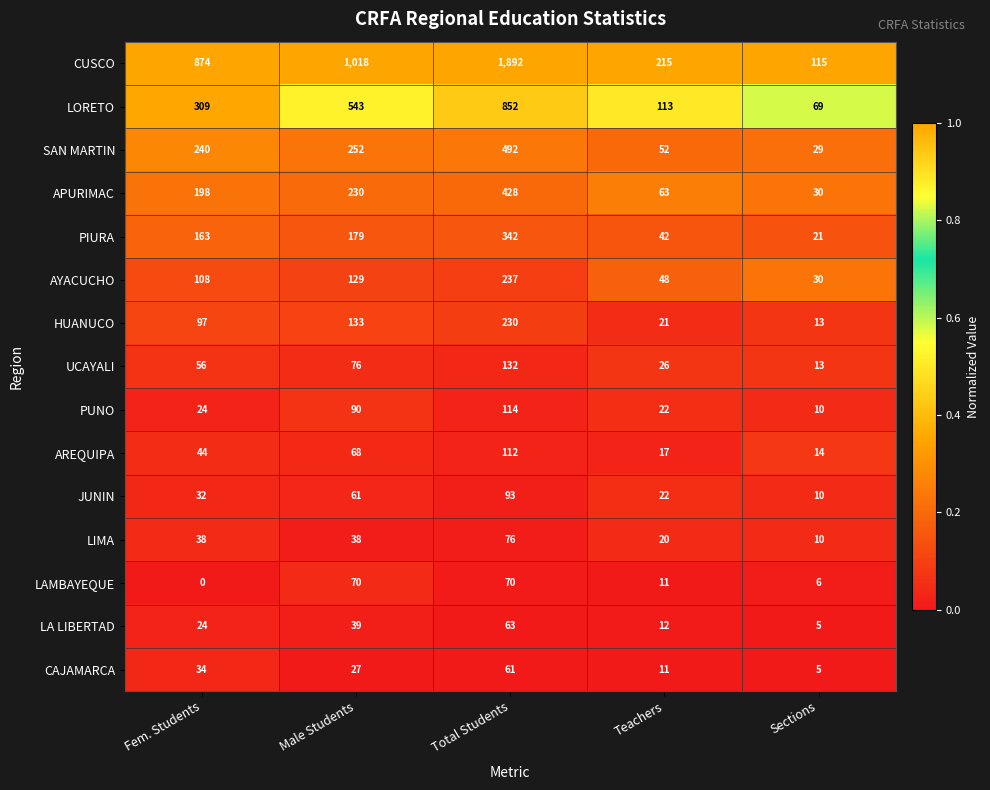

List the series in order of their peak value, highest first.

CUSCO, LORETO, SAN MARTIN, APURIMAC, PIURA, AYACUCHO, HUANUCO, UCAYALI, PUNO, AREQUIPA, JUNIN, LIMA, LAMBAYEQUE, LA LIBERTAD, CAJAMARCA